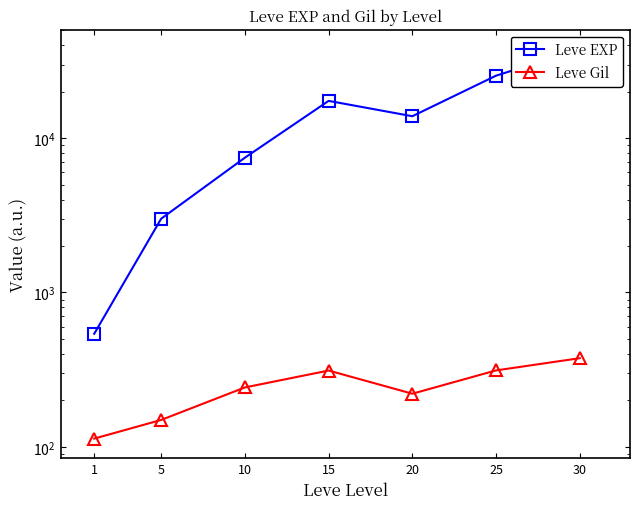

Which series has the largest range (max minus min)?

Leve EXP